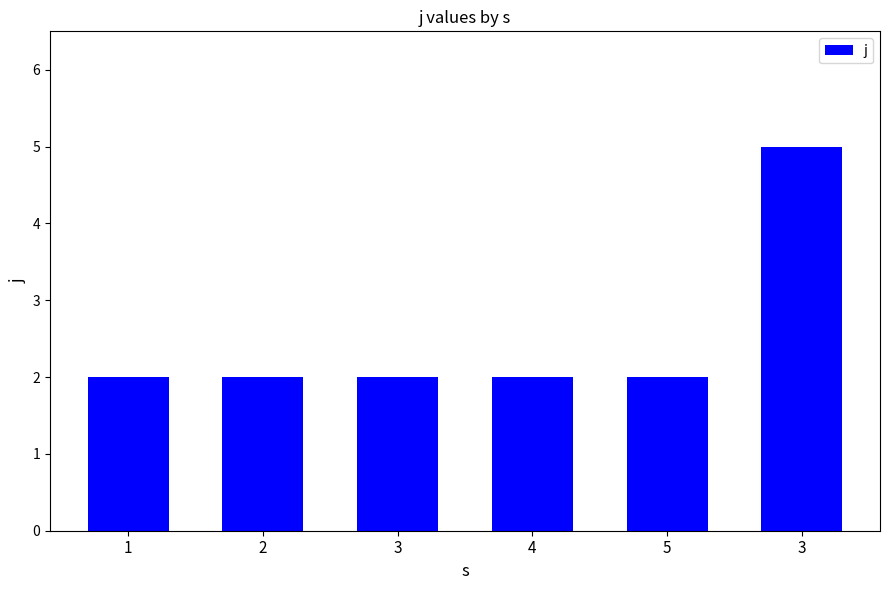

At which category does the chart reach its peak across all series?

3